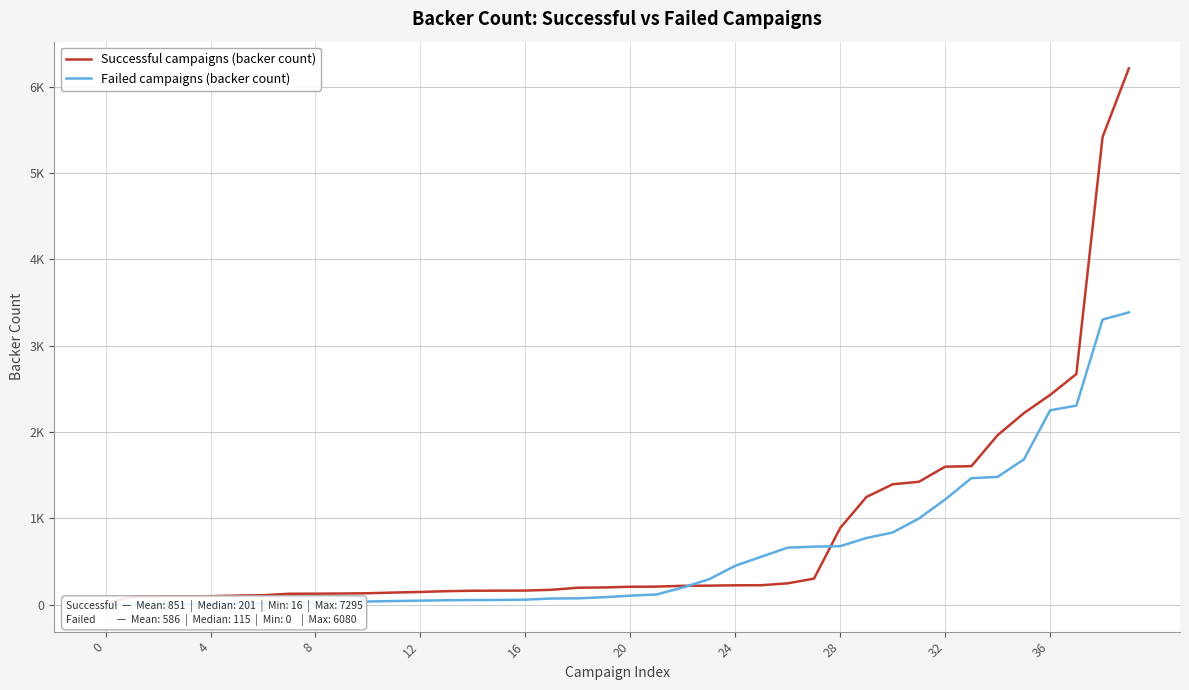

How many intersections are there between Successful campaigns (backer count) and Failed campaigns (backer count)?

2